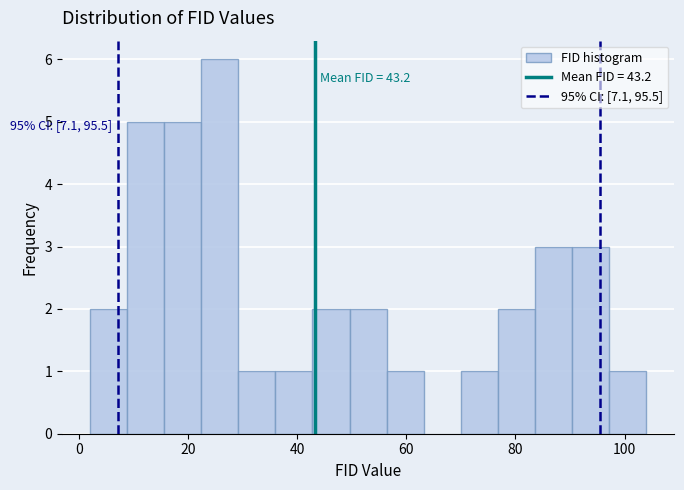

Around what value on the x-axis is the tallest bar? Give the approximate position of its centre, as read against the axis.

26